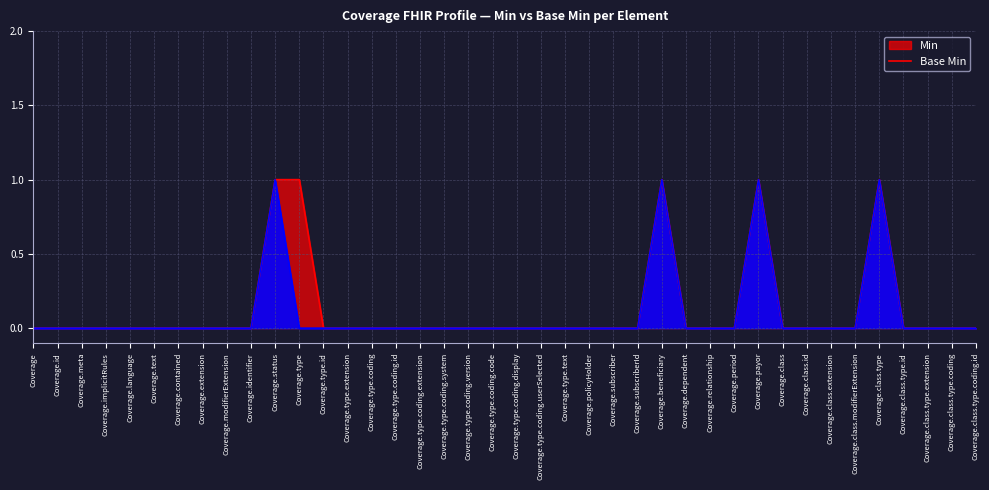

Rank the categories by Min (line) value from lowest to highest.

Coverage, Coverage.id, Coverage.meta, Coverage.implicitRules, Coverage.language, Coverage.text, Coverage.contained, Coverage.extension, Coverage.modifierExtension, Coverage.identifier, Coverage.type.id, Coverage.type.extension, Coverage.type.coding, Coverage.type.coding.id, Coverage.type.coding.extension, Coverage.type.coding.system, Coverage.type.coding.version, Coverage.type.coding.code, Coverage.type.coding.display, Coverage.type.coding.userSelected, Coverage.type.text, Coverage.policyHolder, Coverage.subscriber, Coverage.subscriberId, Coverage.dependent, Coverage.relationship, Coverage.period, Coverage.class, Coverage.class.id, Coverage.class.extension, Coverage.class.modifierExtension, Coverage.class.type.id, Coverage.class.type.extension, Coverage.class.type.coding, Coverage.class.type.coding.id, Coverage.status, Coverage.type, Coverage.beneficiary, Coverage.payor, Coverage.class.type